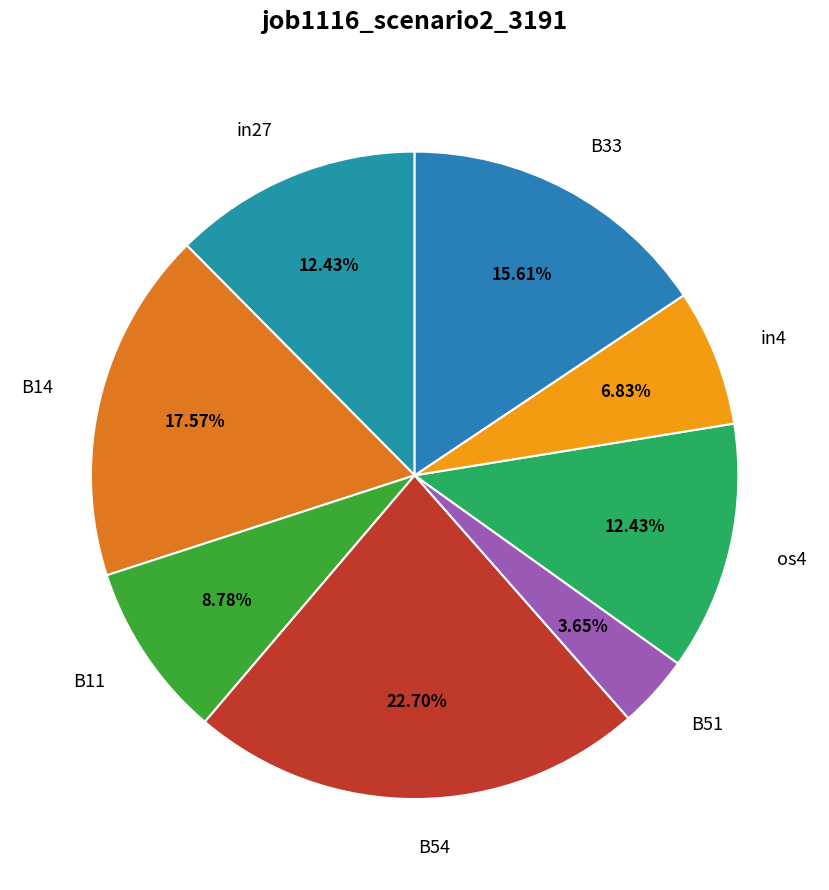

Is there any slice that represents more than half of the pie?

No